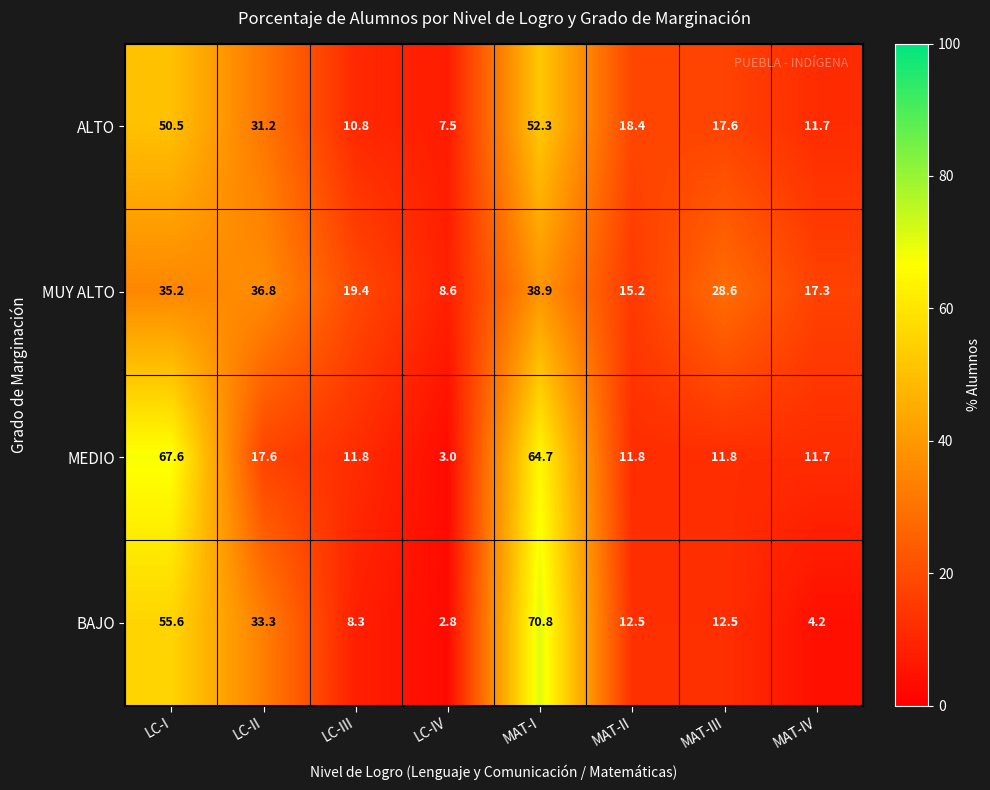

True or false: BAJO has a value of 36.8 at LC-I.

False